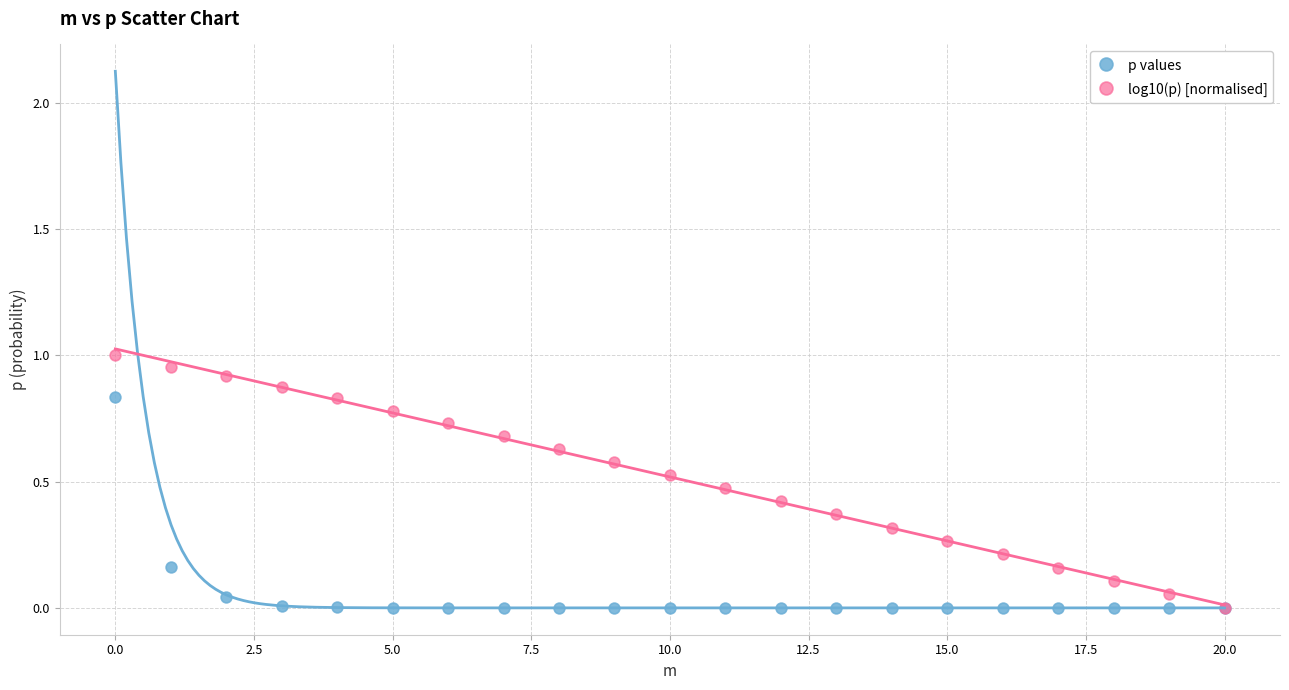

Which series has the largest Y range (max minus min)?

log10(p) [normalised]